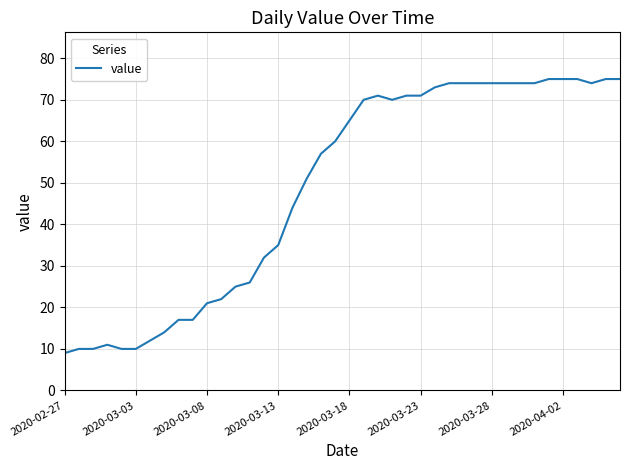

Reading left to right, what are all the values shown in this chart?

9	10	10	11	10	10	12	14	17	17	21	22	25	26	32	35	44	51	57	60	65	70	71	70	71	71	73	74	74	74	74	74	74	74	75	75	75	74	75	75